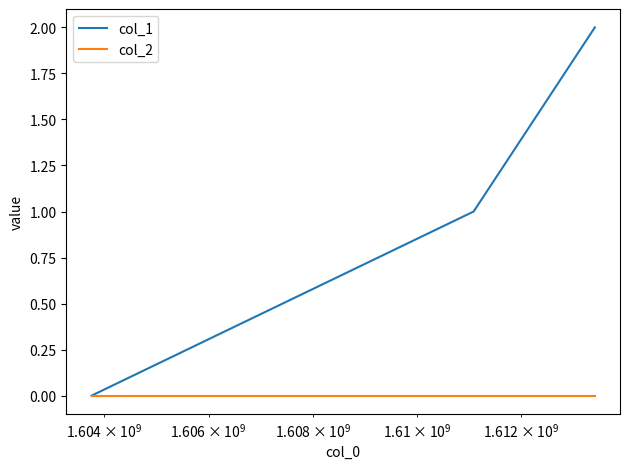

Does the chart display data point markers on the line(s)?

No